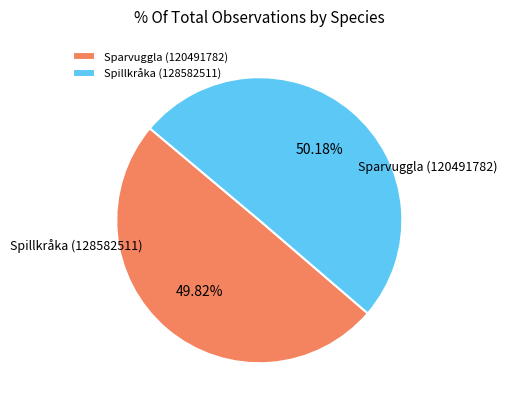

Rank the categories by value from lowest to highest.

Sparvuggla (120491782), Spillkråka (128582511)